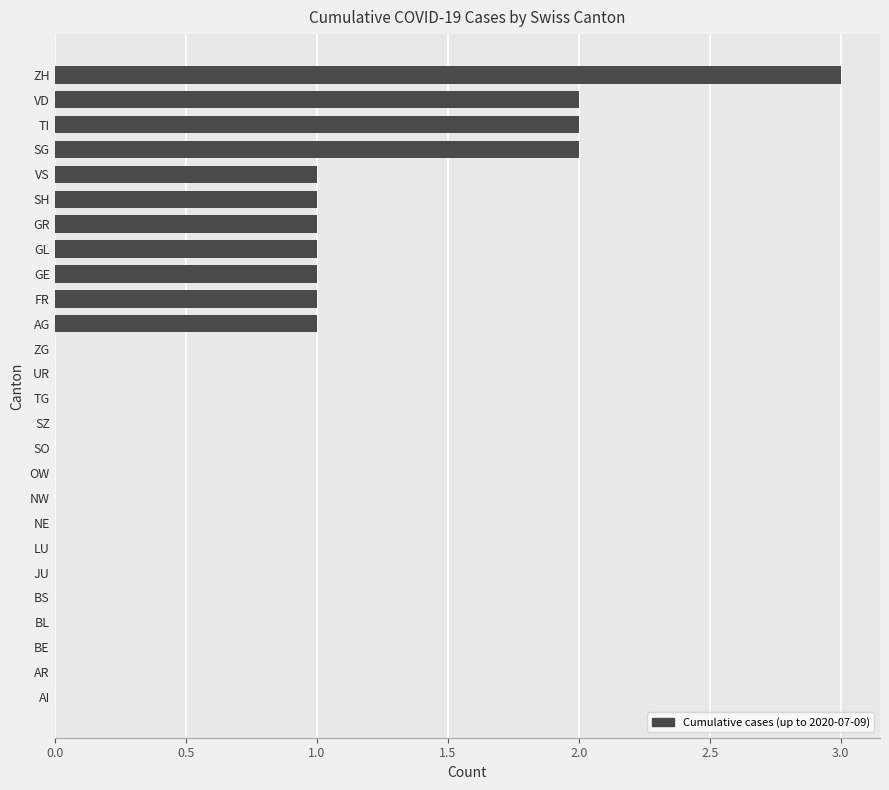

What is the sum of all values?

16